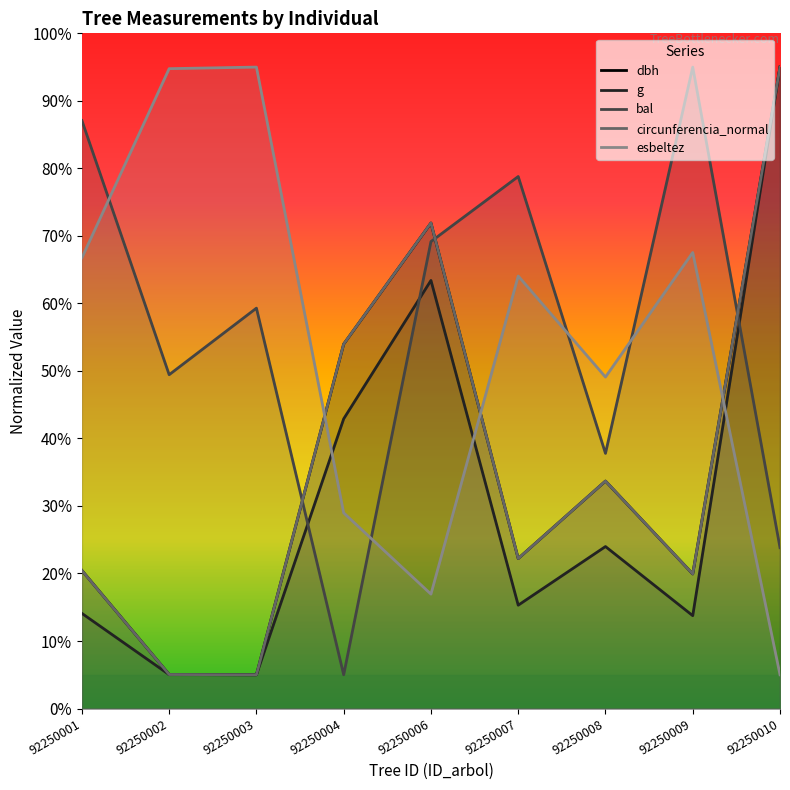

Rank the categories by circunferencia_normal value from lowest to highest.

92250003, 92250002, 92250009, 92250001, 92250007, 92250008, 92250004, 92250006, 92250010